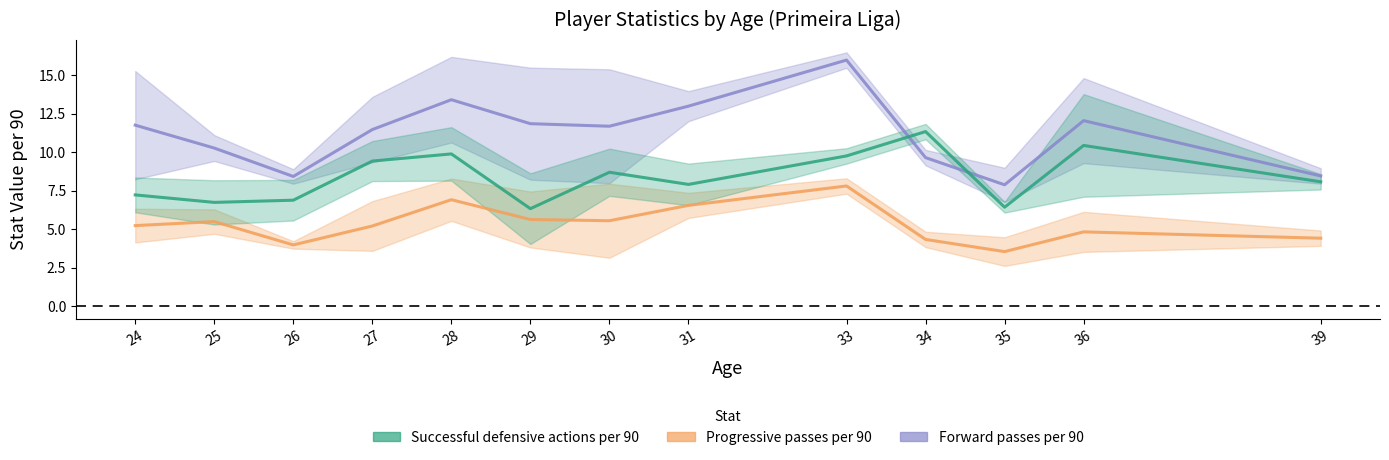

Rank the series by their maximum value, from lowest to highest.

Progressive passes per 90, Successful defensive actions per 90, Forward passes per 90